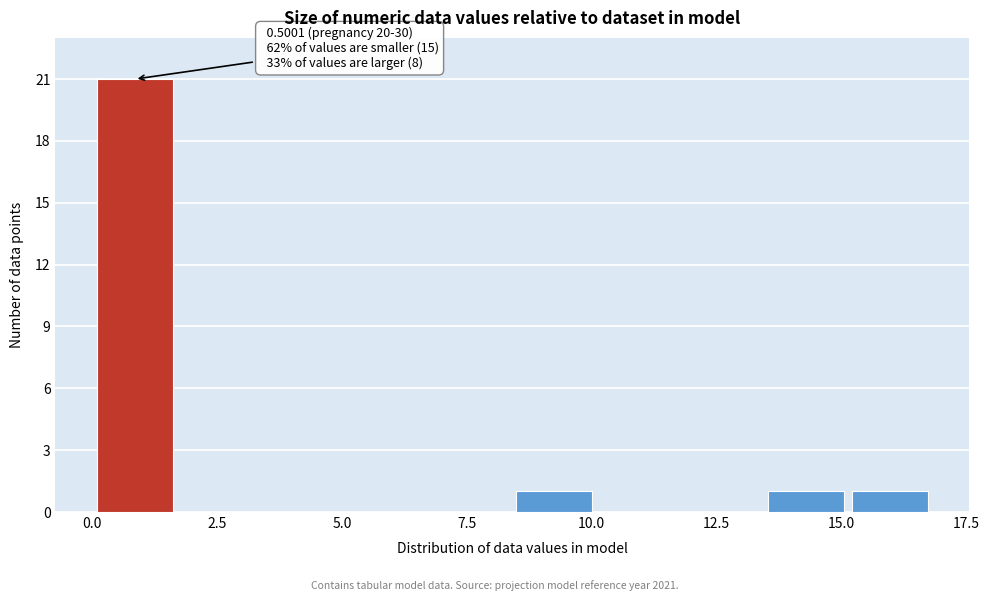

Read against the x-axis, roughly where is the centre of the tallest bar?

1.0